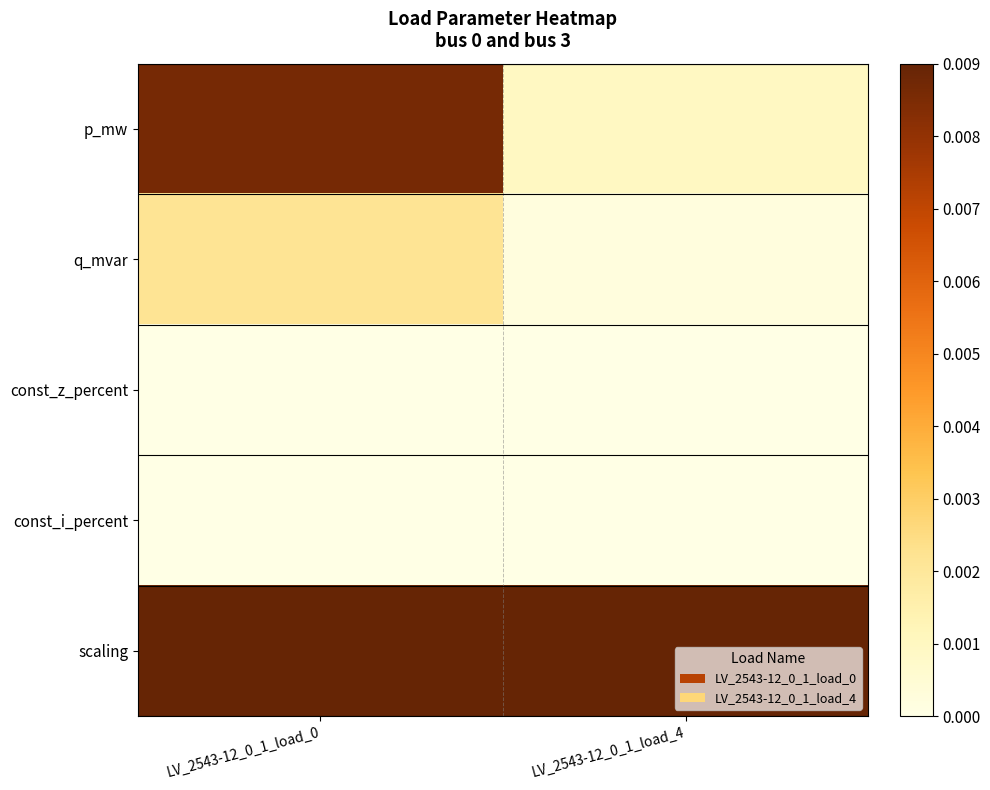

What is the difference between the highest and lowest values at LV_2543-12_0_1_load_4?

1.0